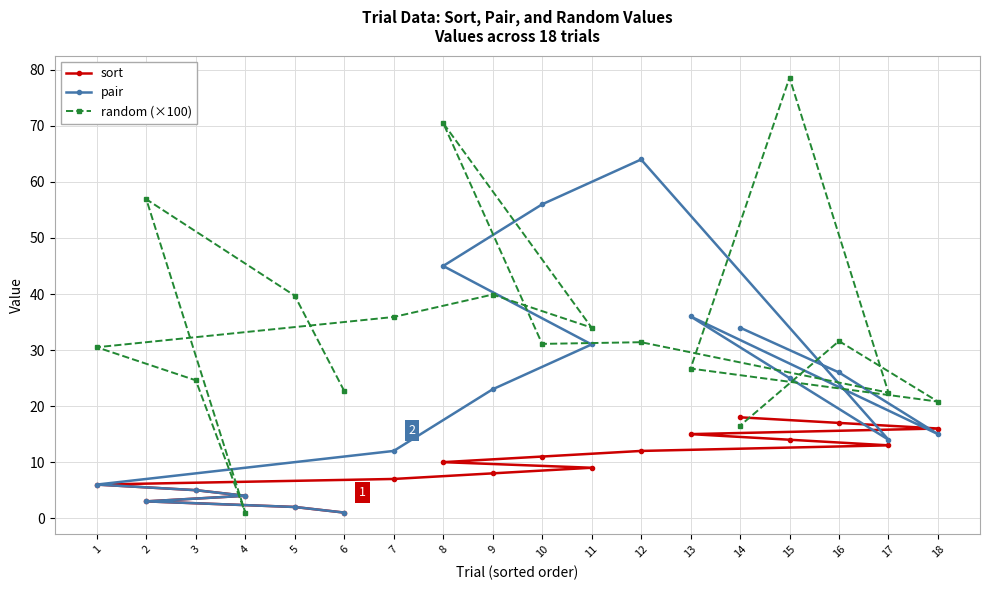

How many data points in sort are above 10?

8